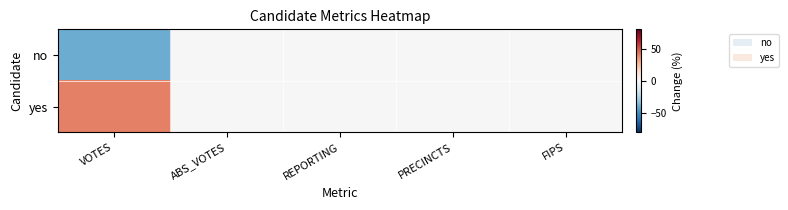

Reading left to right, what are all the values shown in this chart?

no: VOTES=-40	ABS_VOTES=0	REPORTING=0	PRECINCTS=0	FIPS=0
yes: VOTES=40	ABS_VOTES=0	REPORTING=0	PRECINCTS=0	FIPS=0